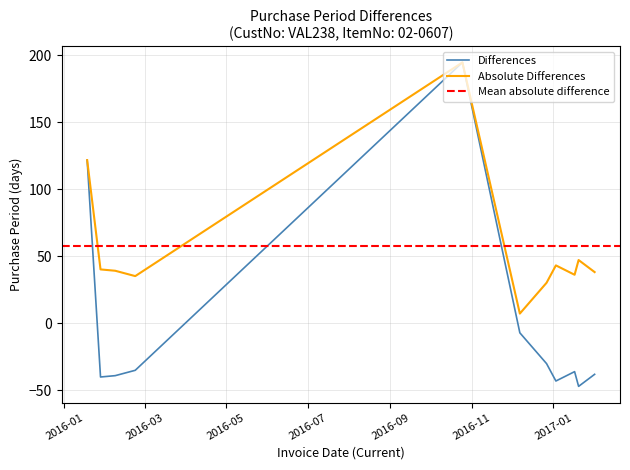

Does the chart display data point markers on the line(s)?

No